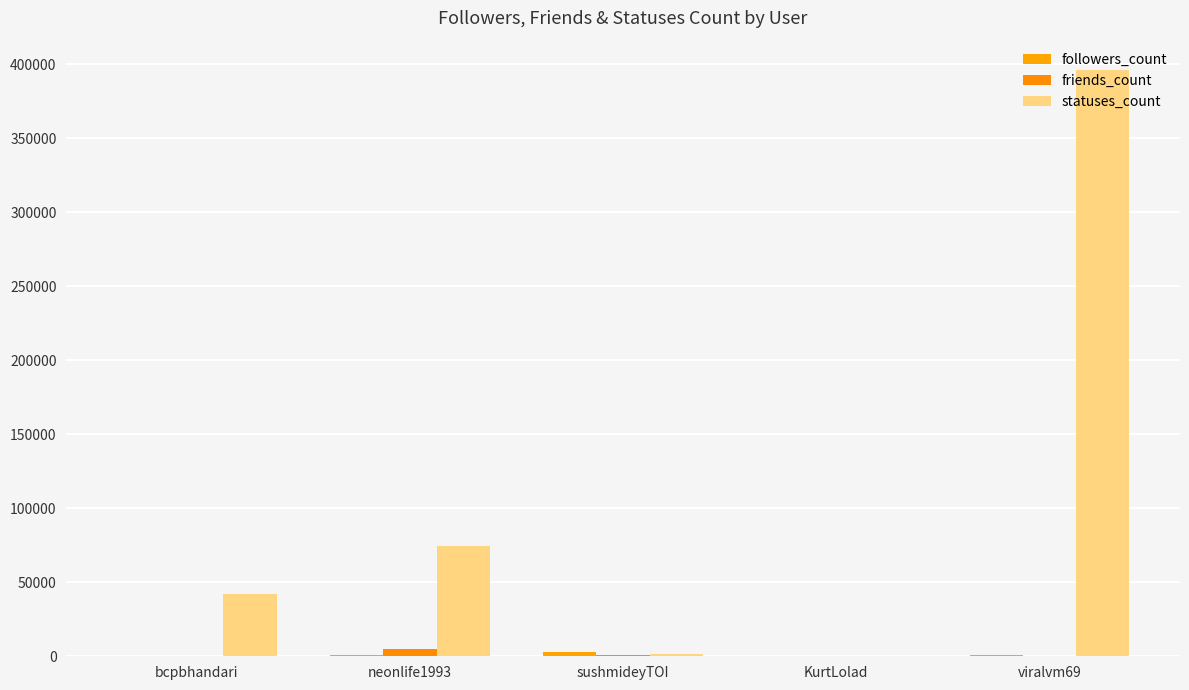

Count the number of categories in the chart.

5